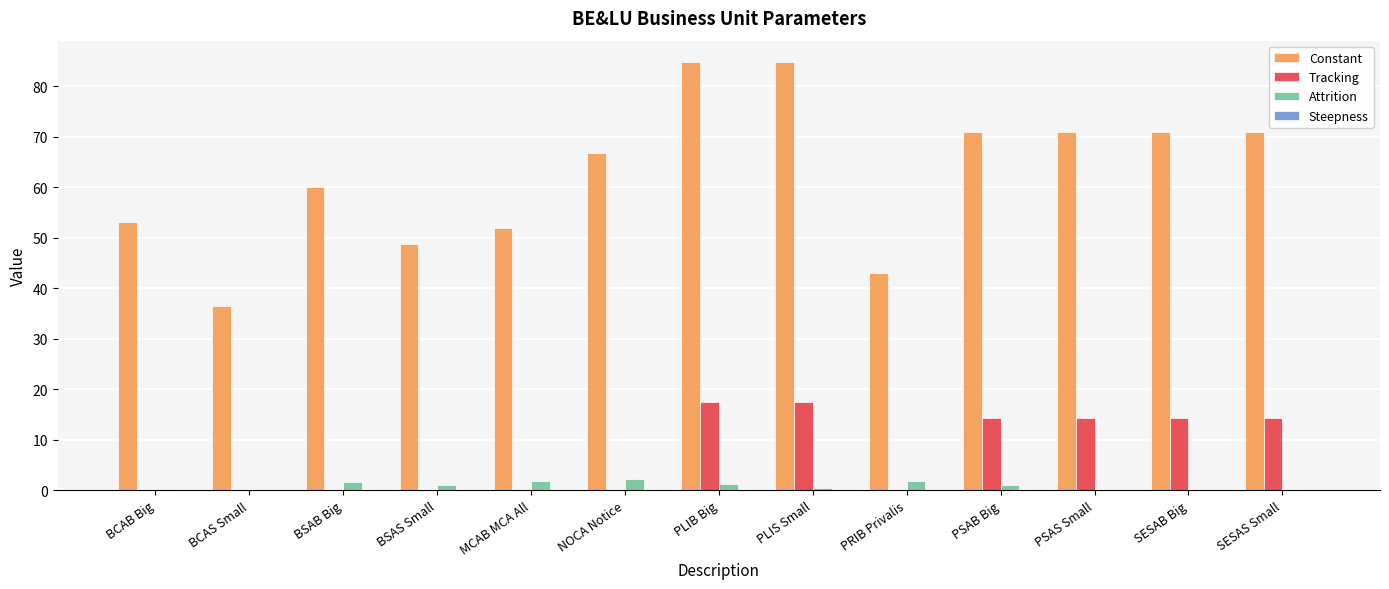

Between NOCA Notice and SESAS Small, which series saw the biggest shift?

Tracking